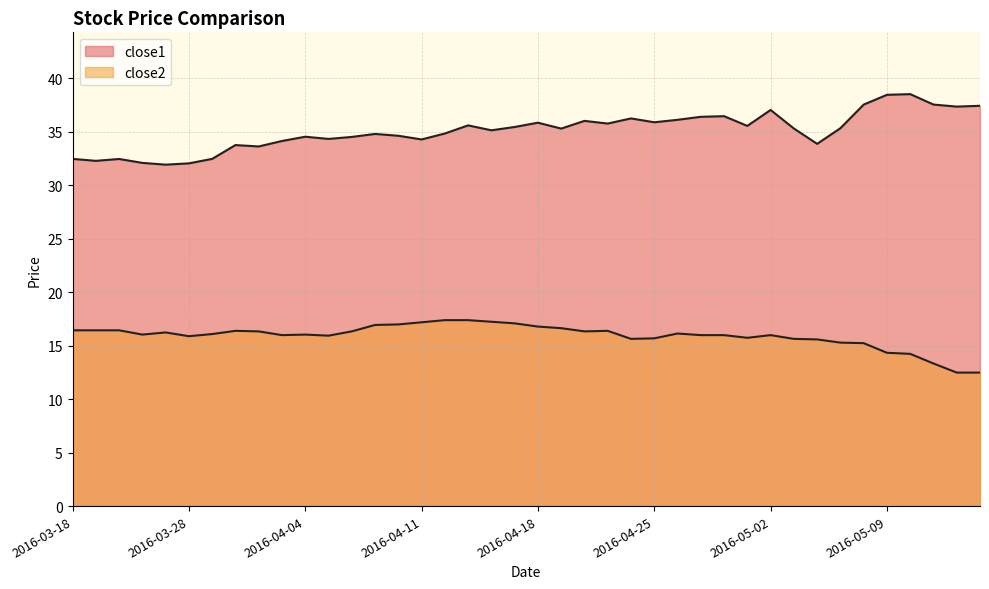

What is the average value of the close1 series?

35.1